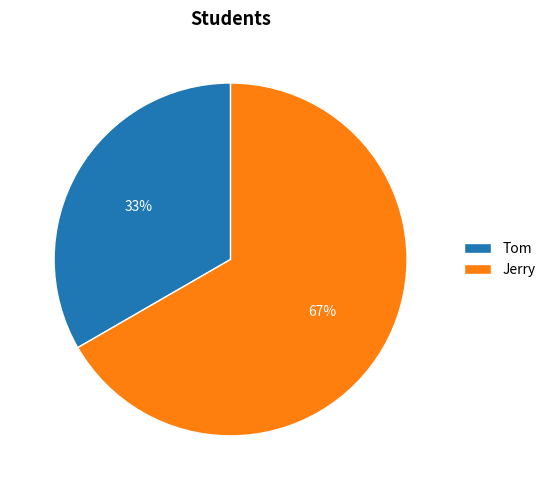

Combined, do Tom and Jerry account for over 50%?

Yes